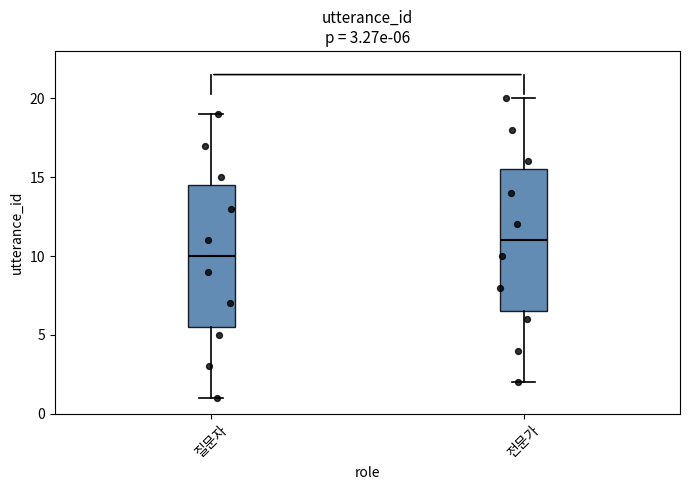

Which box has the highest median line?

전문가